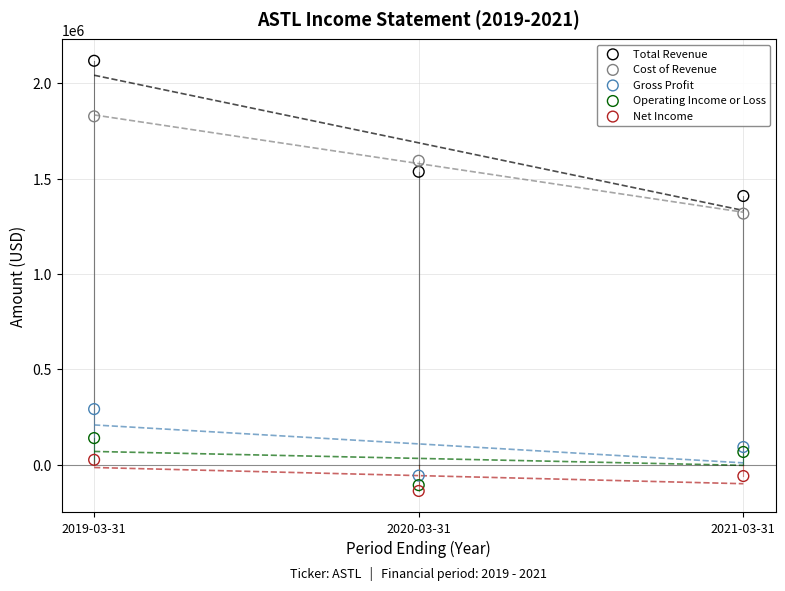

Which series has the largest Y range (max minus min)?

Total Revenue